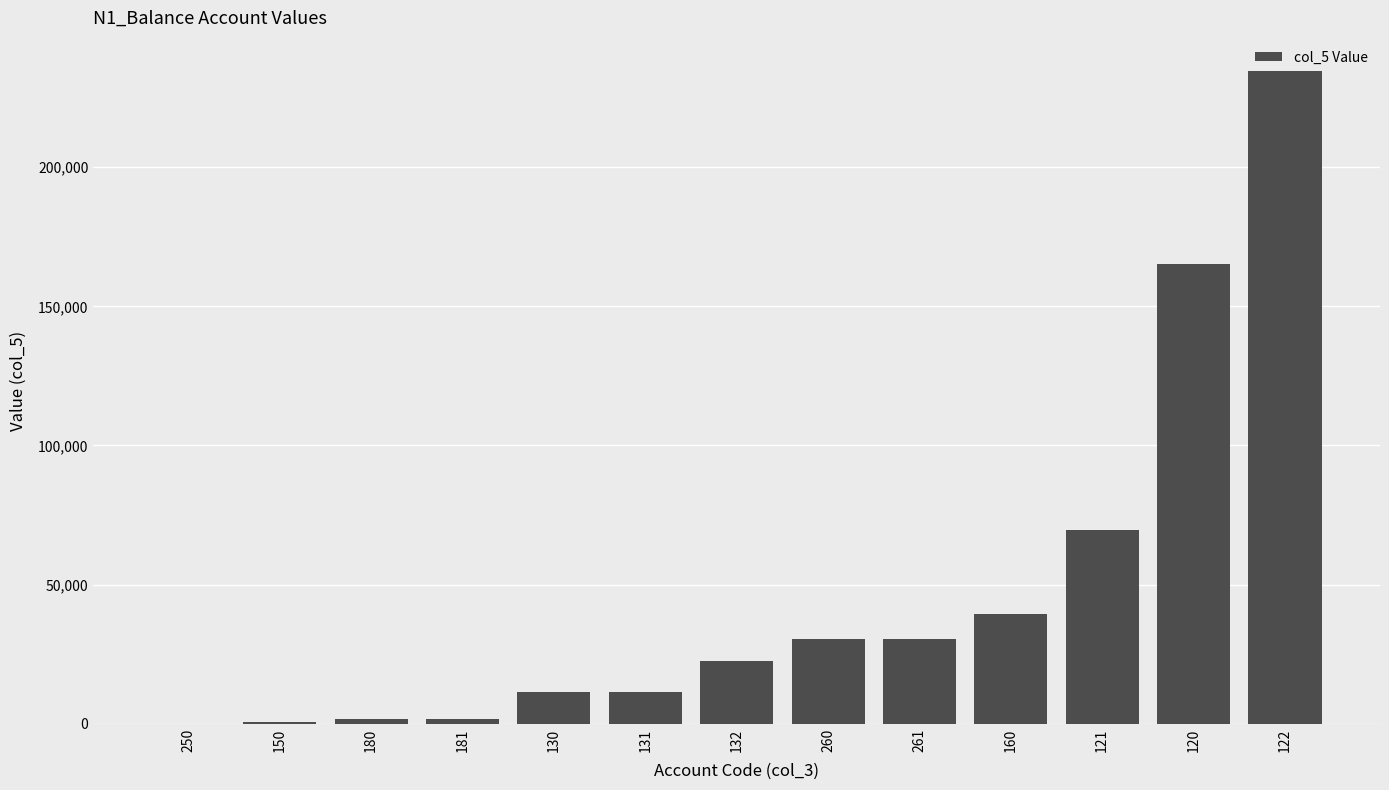

Read the value at 131.

11337.0